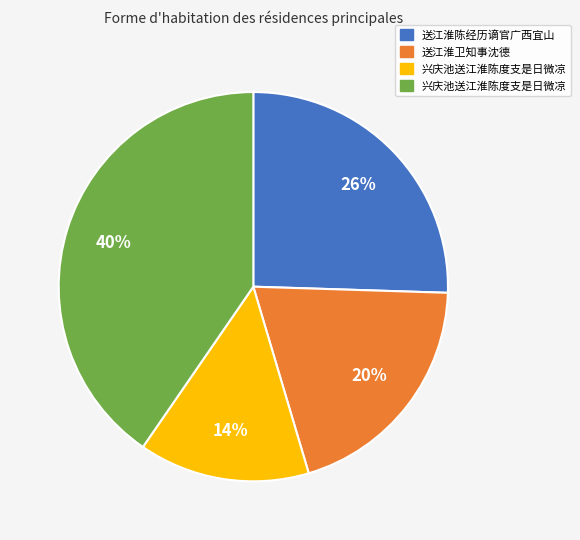

To the nearest percent, what is the difference between the largest and smallest slice percentages?

26%